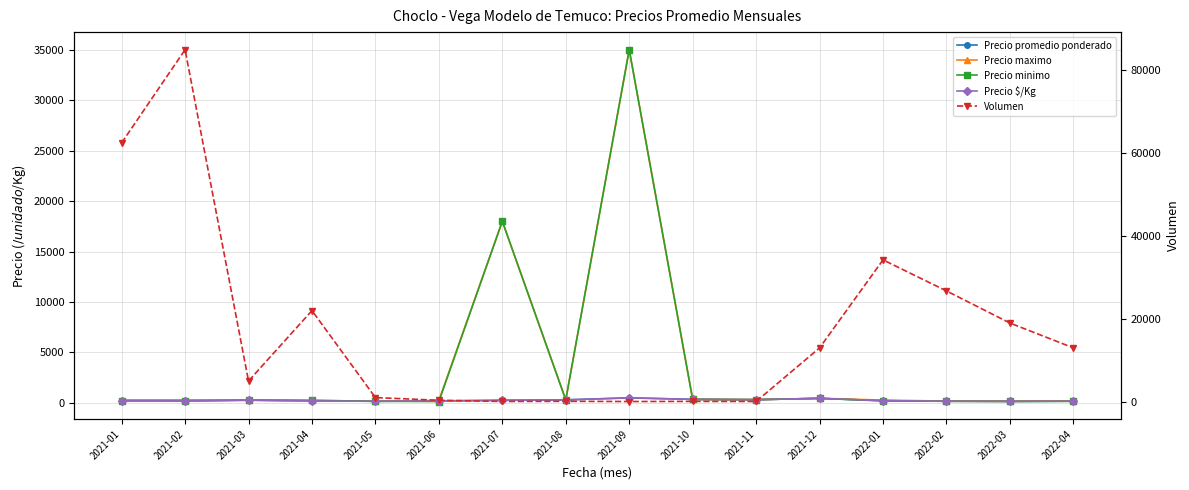

Reading left to right, what are all the values shown in this chart?

Precio promedio ponderado: 218	214	270	198	160	190	257	300	500	350	320	450	222	169	150	175
Precio maximo: 290	302	270	250	160	246	18000	300	35000	350	320	450	275	180	180	200
Precio minimo: 220	200	270	250	160	137	18000	300	35000	350	320	450	200	160	150	150
Precio $/Kg: 212	199	270	198	160	204	257	300	500	350	320	450	219	164	150	175
Volumen: 62500	85000	5000	22000	1000	350	65	100	50	80	60	13000	34250	26750	19000	13000